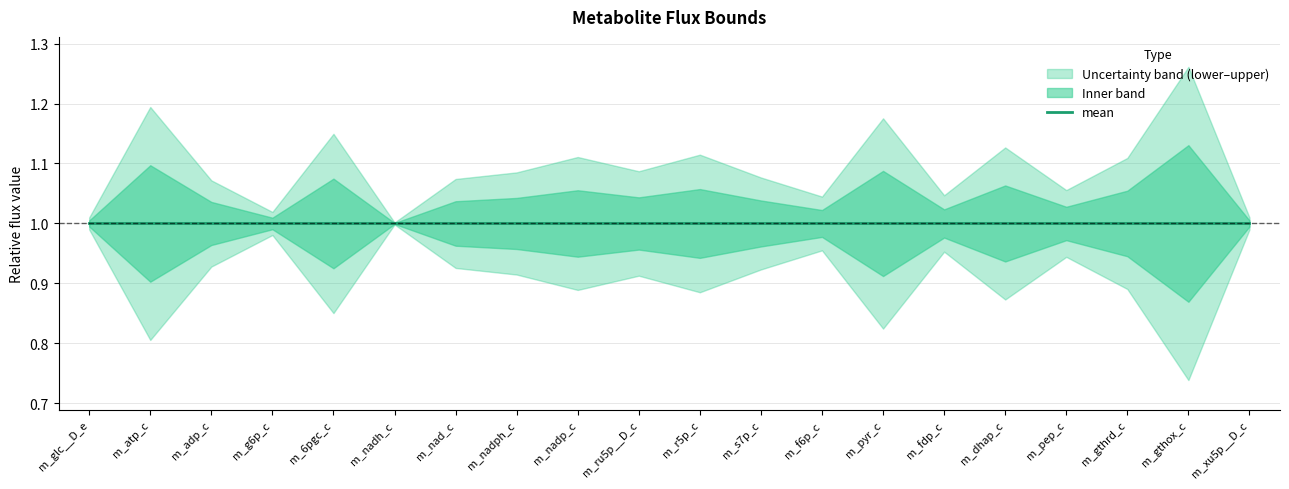

True or false: lower_bound has a value of 0.5 at m_ru5p__D_c.

False